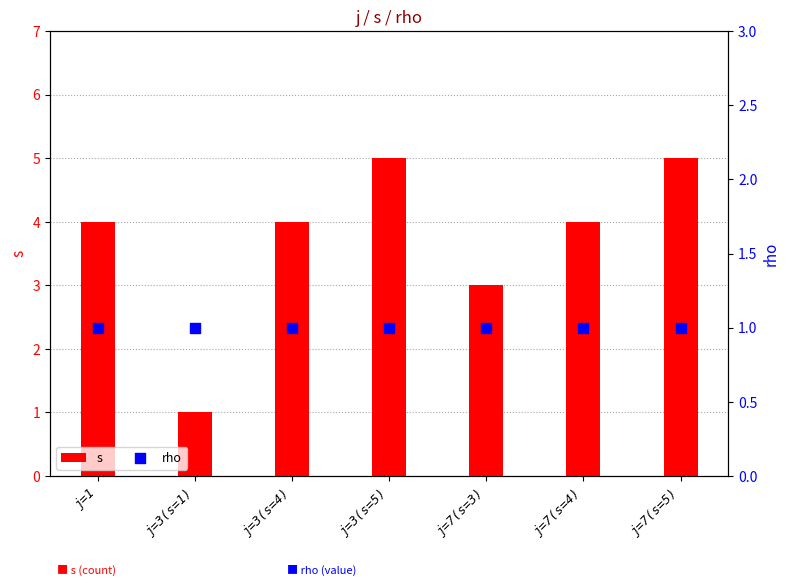

At how many categories does at least one series exceed 3?

5